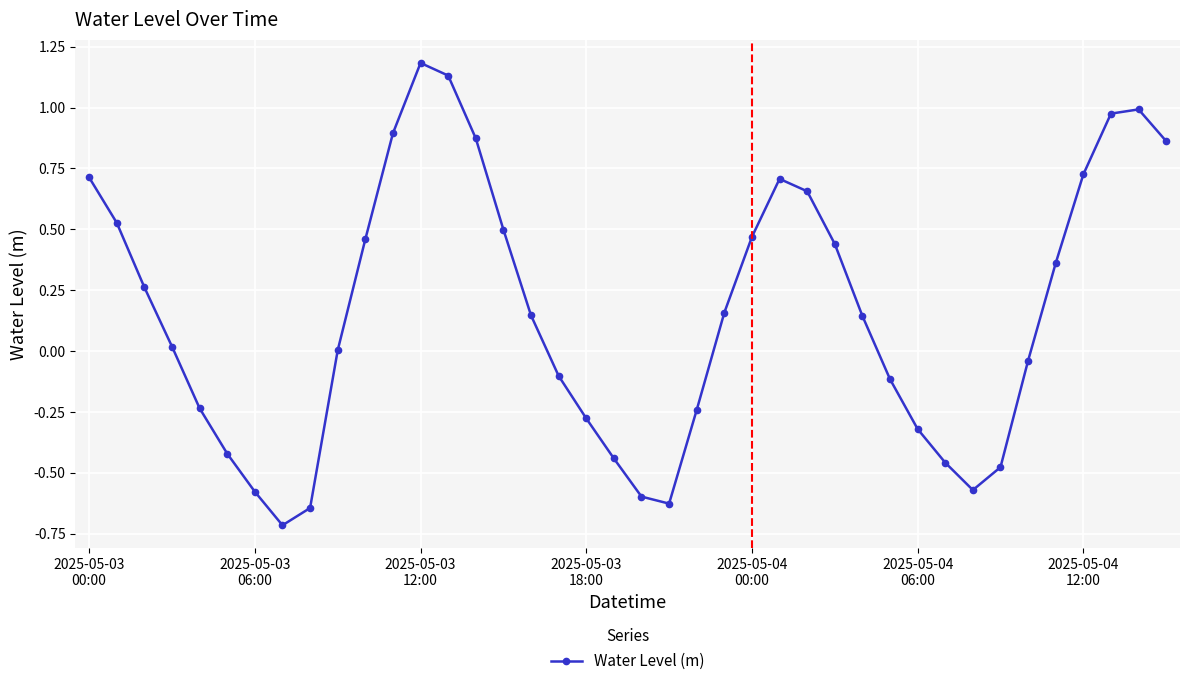

What is the minimum value shown in the chart?

-0.7